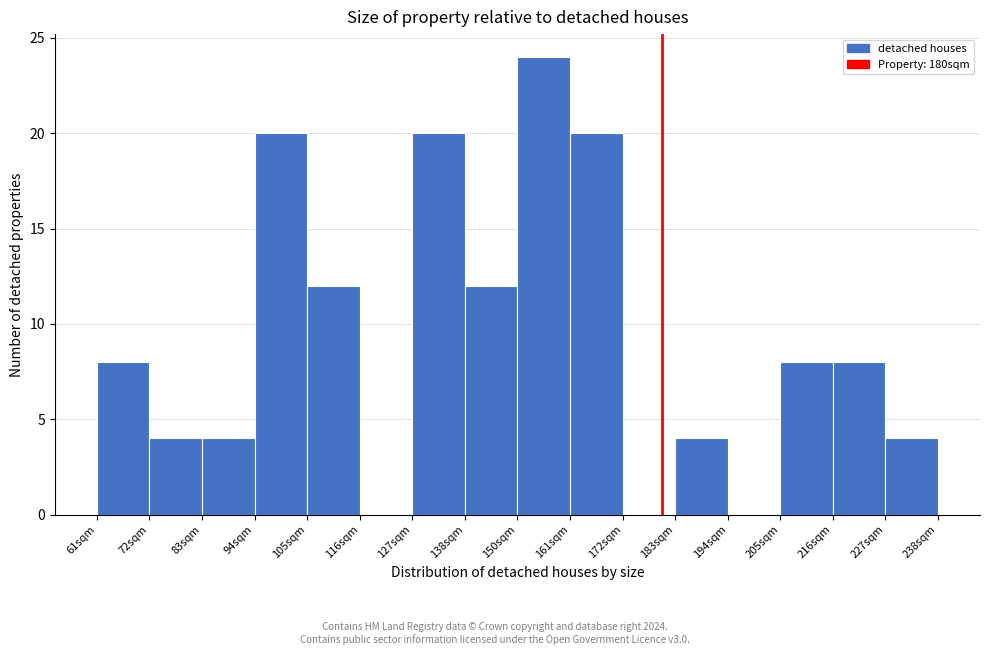

Reading left to right, list every bar in this chart as the range it spans on the x-axis followed by its height. Neither the bar edges nor the heights are printed on the chart, so give them approximately, as read against the axes.

62 to 72: 8
72 to 84: 4
84 to 94: 4
94 to 106: 20
106 to 116: 12
116 to 128: 0
128 to 138: 20
138 to 150: 12
150 to 160: 24
160 to 172: 20
172 to 182: 0
182 to 194: 4
194 to 204: 0
204 to 216: 8
216 to 226: 8
226 to 238: 4